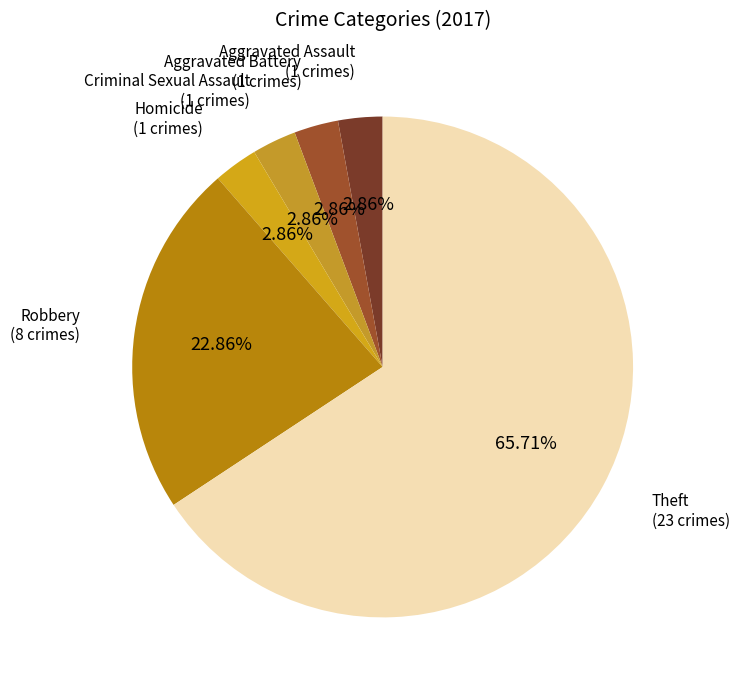

Which category has the smallest portion of the pie?

Aggravated Assault